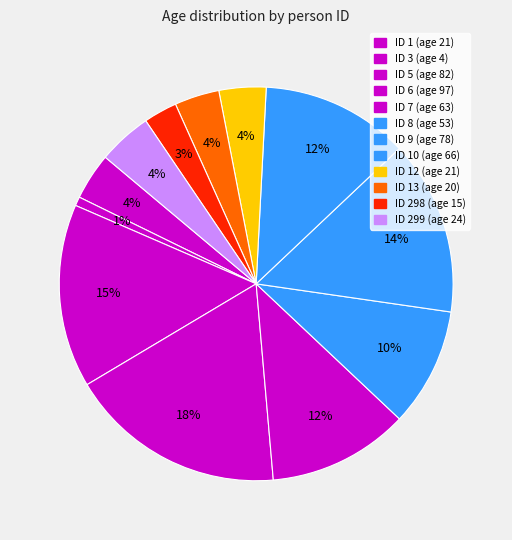

How many slices are in this pie chart?

12